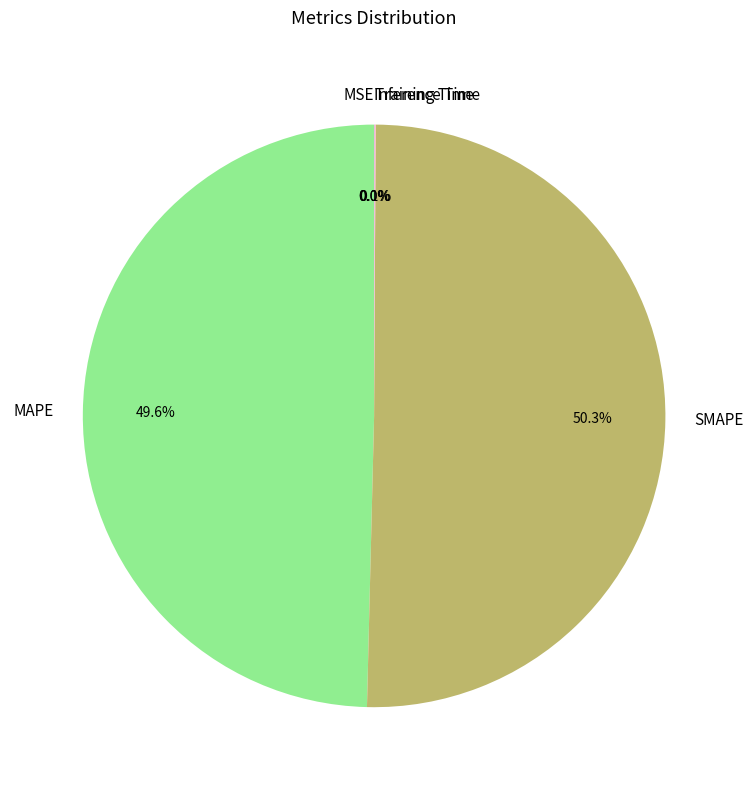

Do MAPE and SMAPE together represent more than half of the pie?

Yes